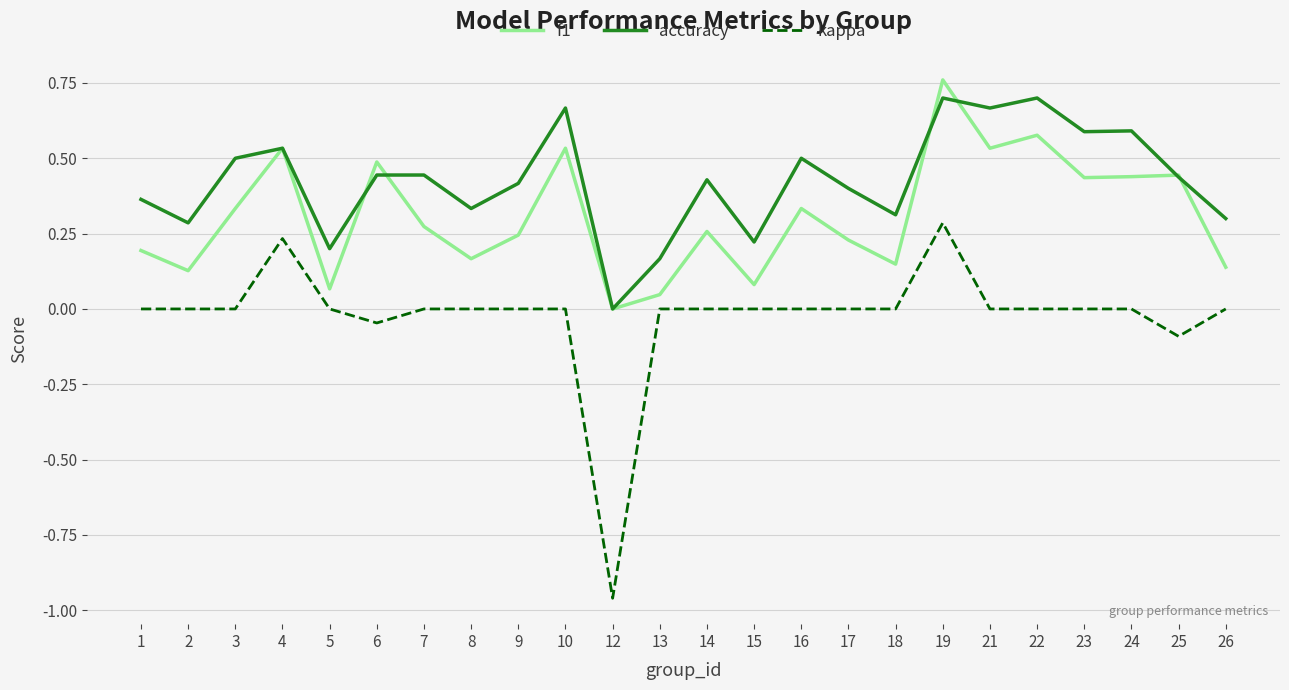

Which category has the lowest value in the kappa series?

12